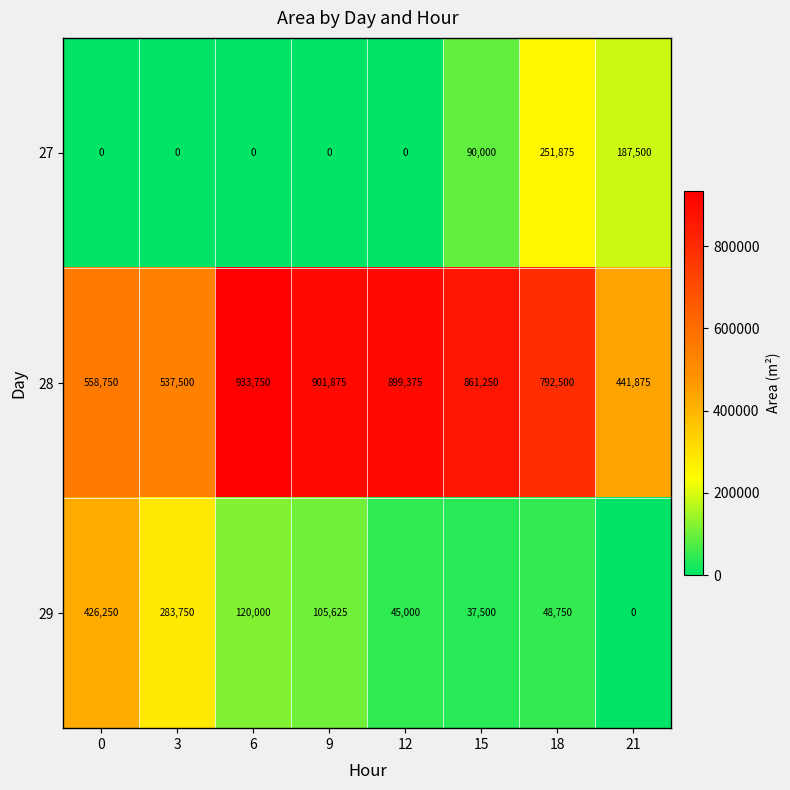

At how many categories does at least one series exceed 663471?

5